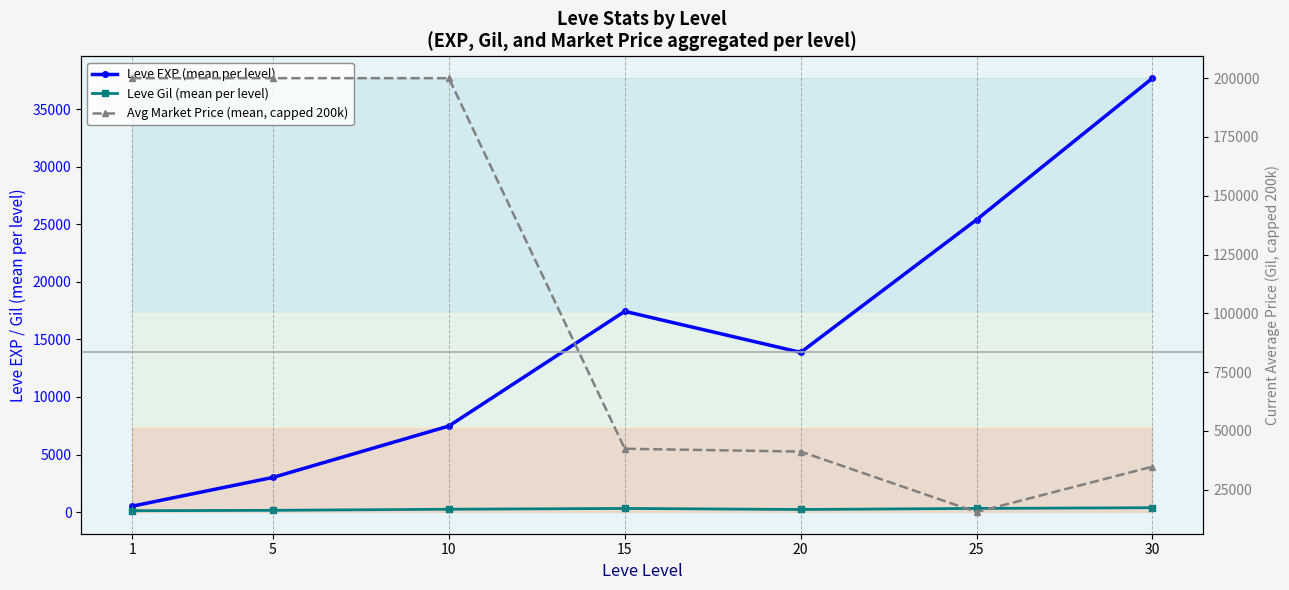

What is the value of the Leve Gil (mean per level) point at the 7th from the left?

375.2